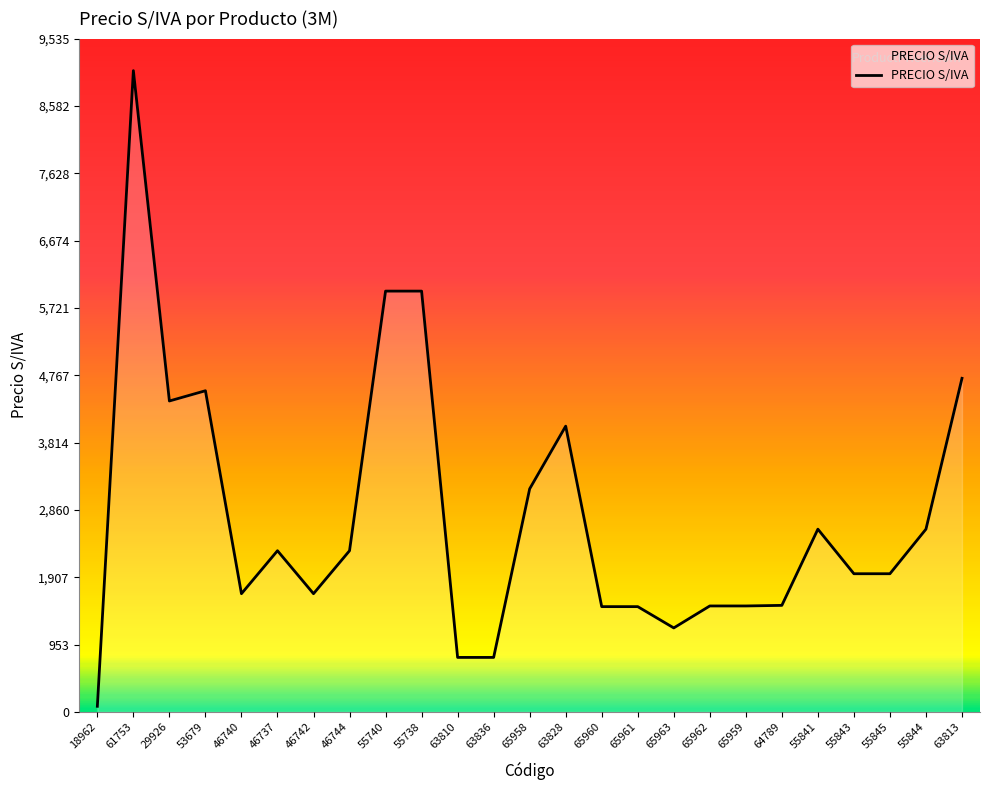

What is the maximum value shown in the chart?

9081.5